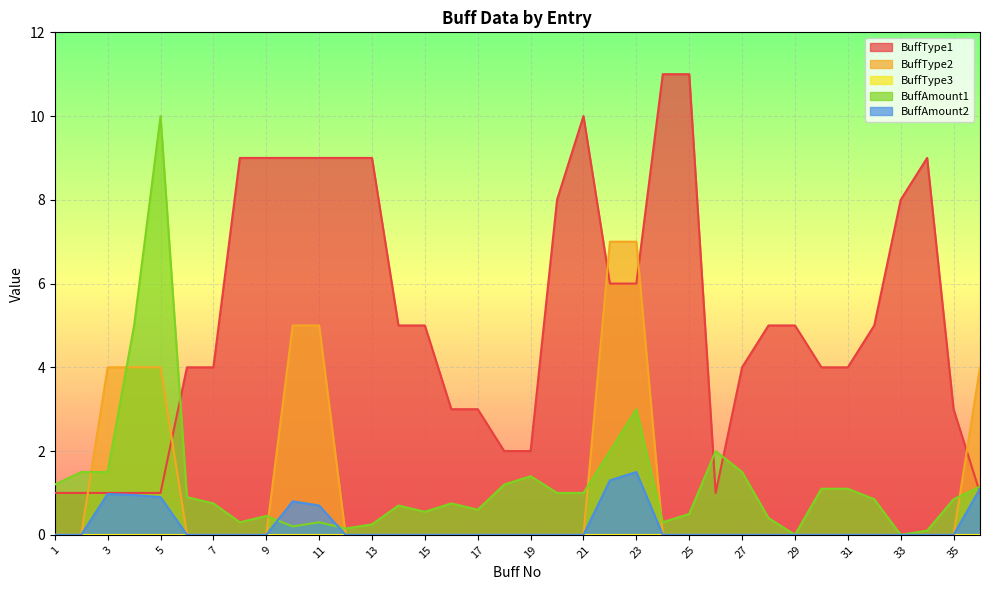

Which series has the largest range (max minus min)?

BuffType1